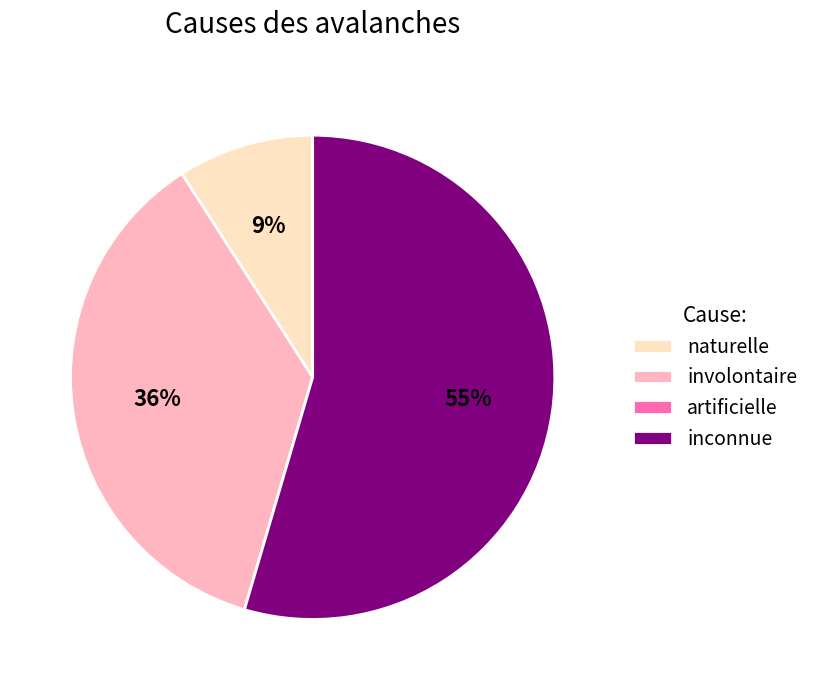

True or false: naturelle accounts for 20% of the total.

False